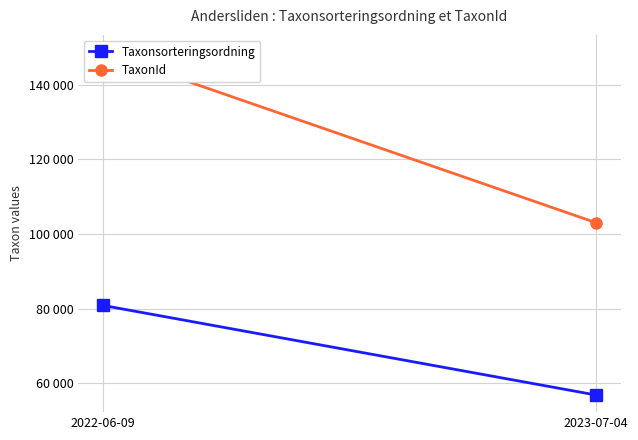

Is it true that Taxonsorteringsordning equals 56862 at 2023-07-04?

True